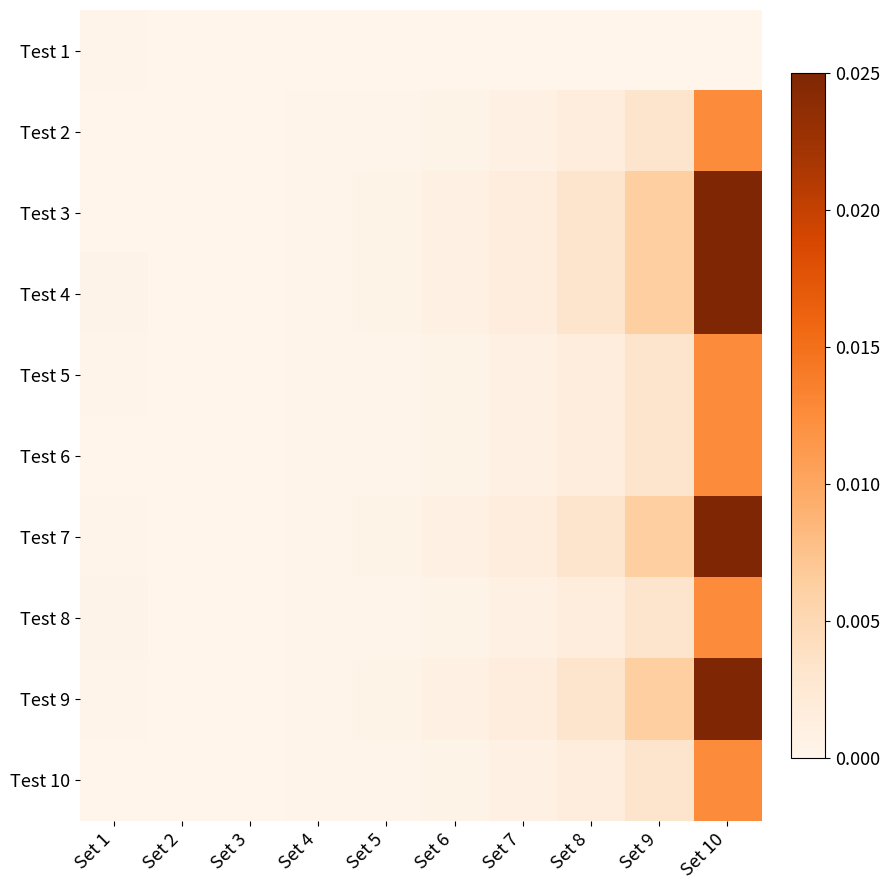

Between Set 8 and Set 3, which is larger?

Set 8